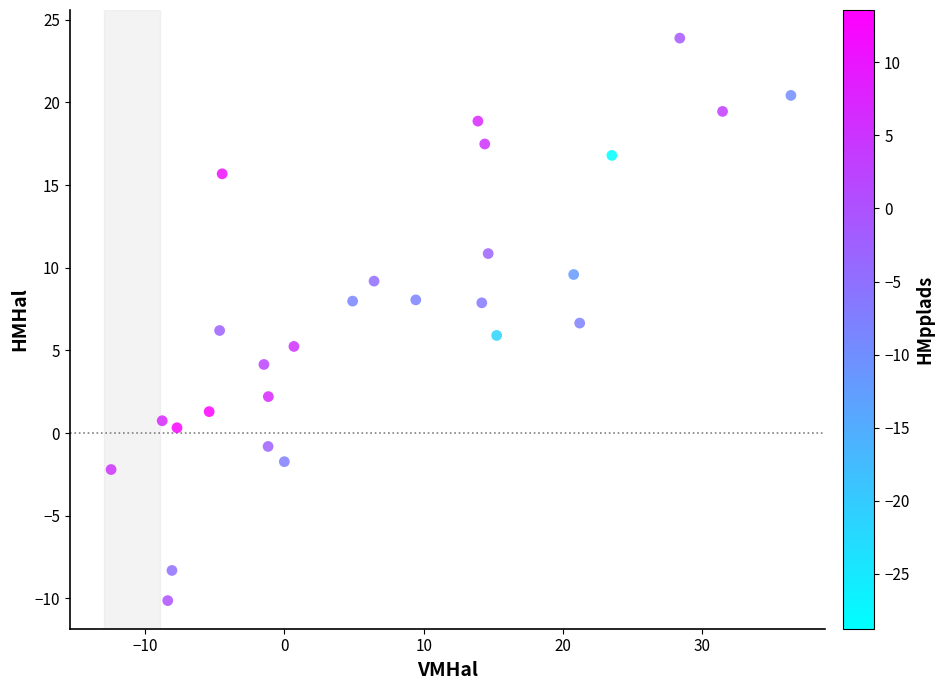

What is the range of X values (max minus min)?

48.8